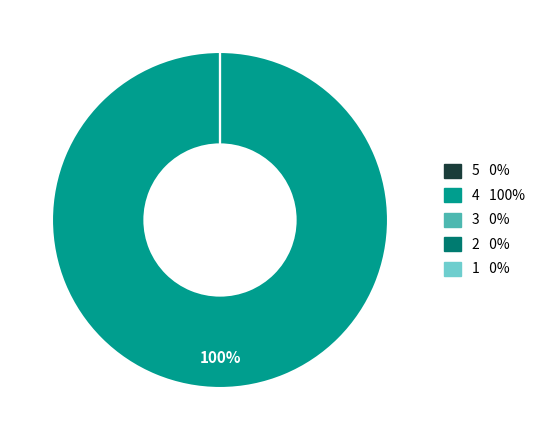

Rank the categories by value from lowest to highest.

3, 2, 1, 5, 4